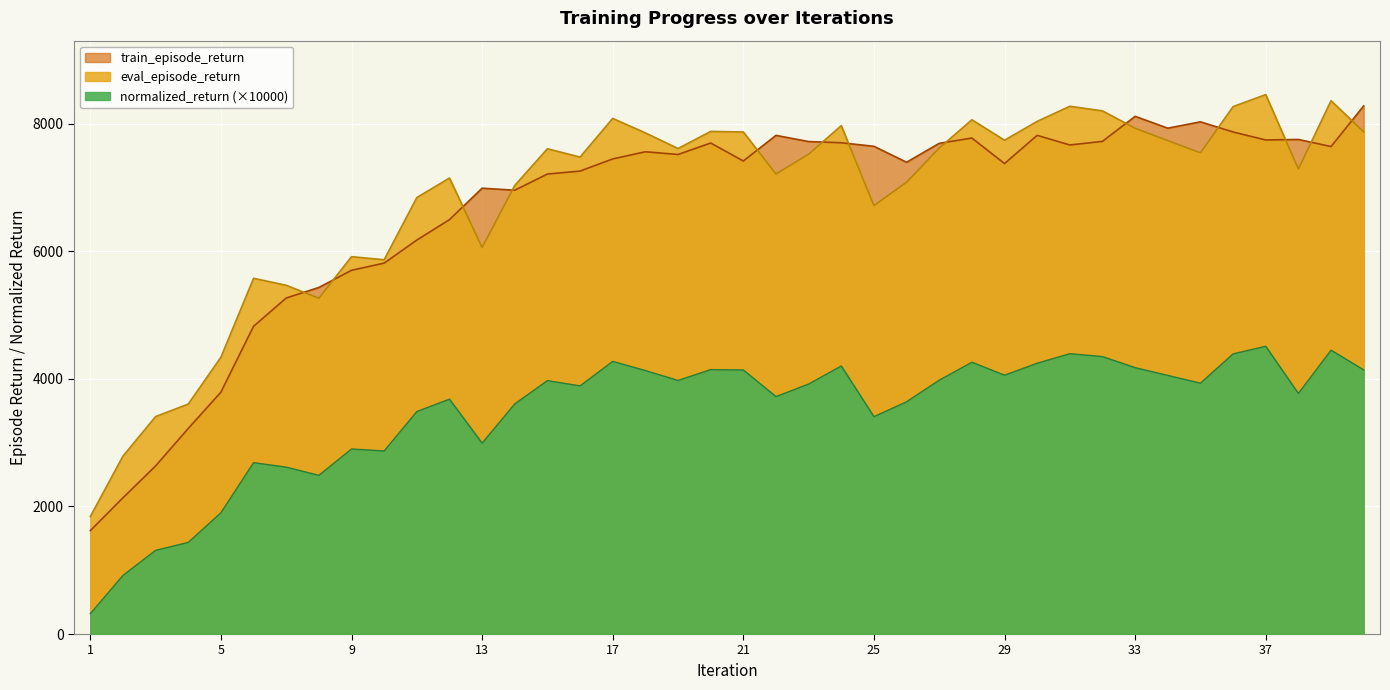

The eval_episode_return series shows 11127.3 at 40. True or false?

False